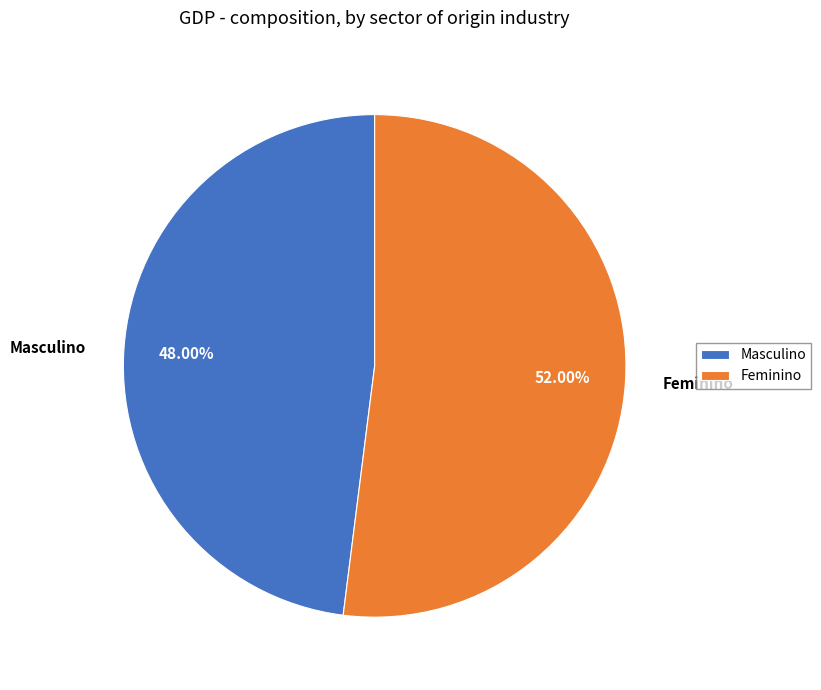

To the nearest percent, what percentage of the pie is Feminino?

52%